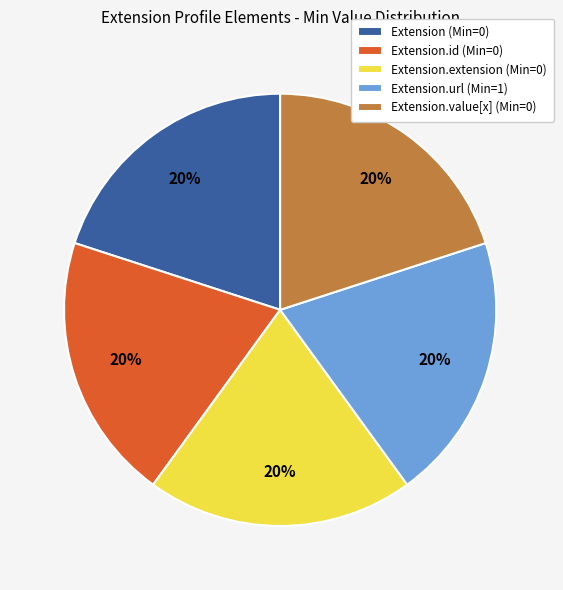

Is there any slice that represents more than half of the pie?

No